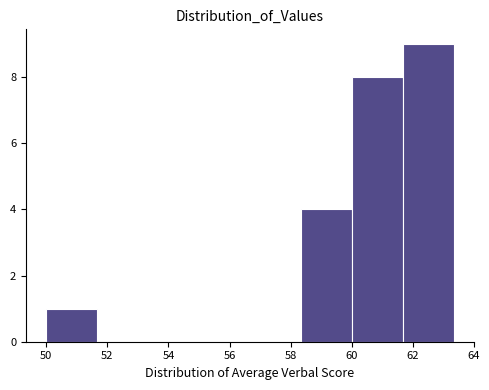

Over which range of the x-axis is the bar tallest?

61.6 to 63.4